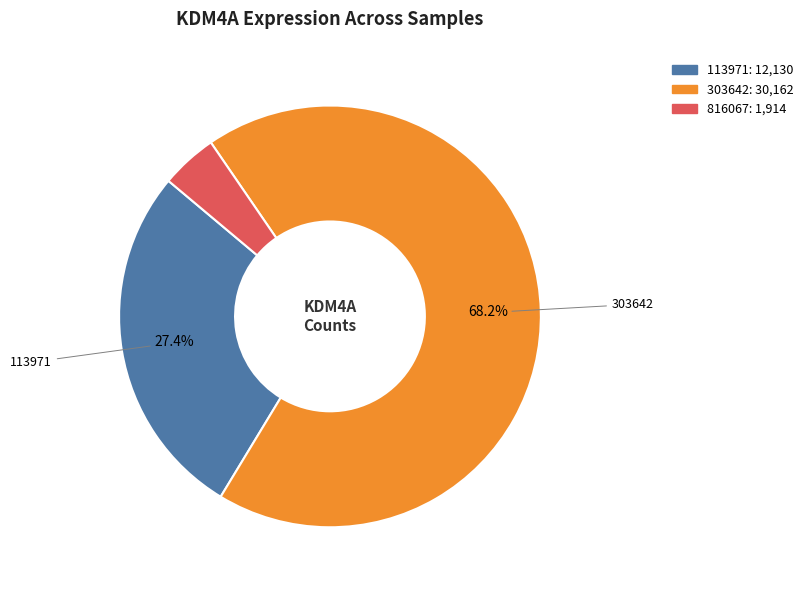

Is there any slice that represents more than half of the pie?

Yes